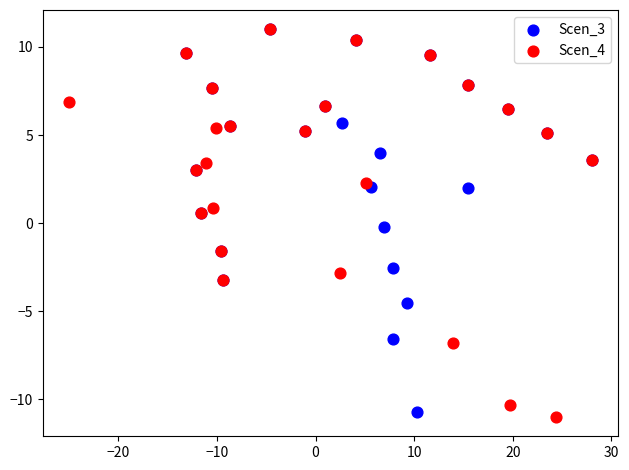

Which series contains the lowest Y value?

Scen_4